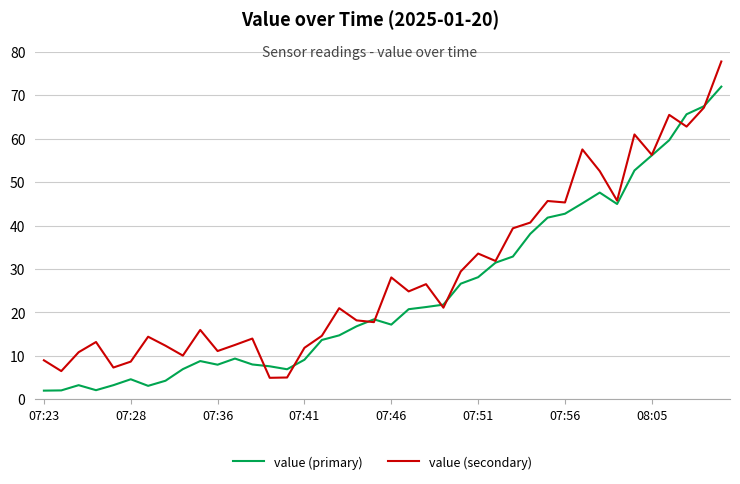

Which series has the largest range (max minus min)?

value (secondary)